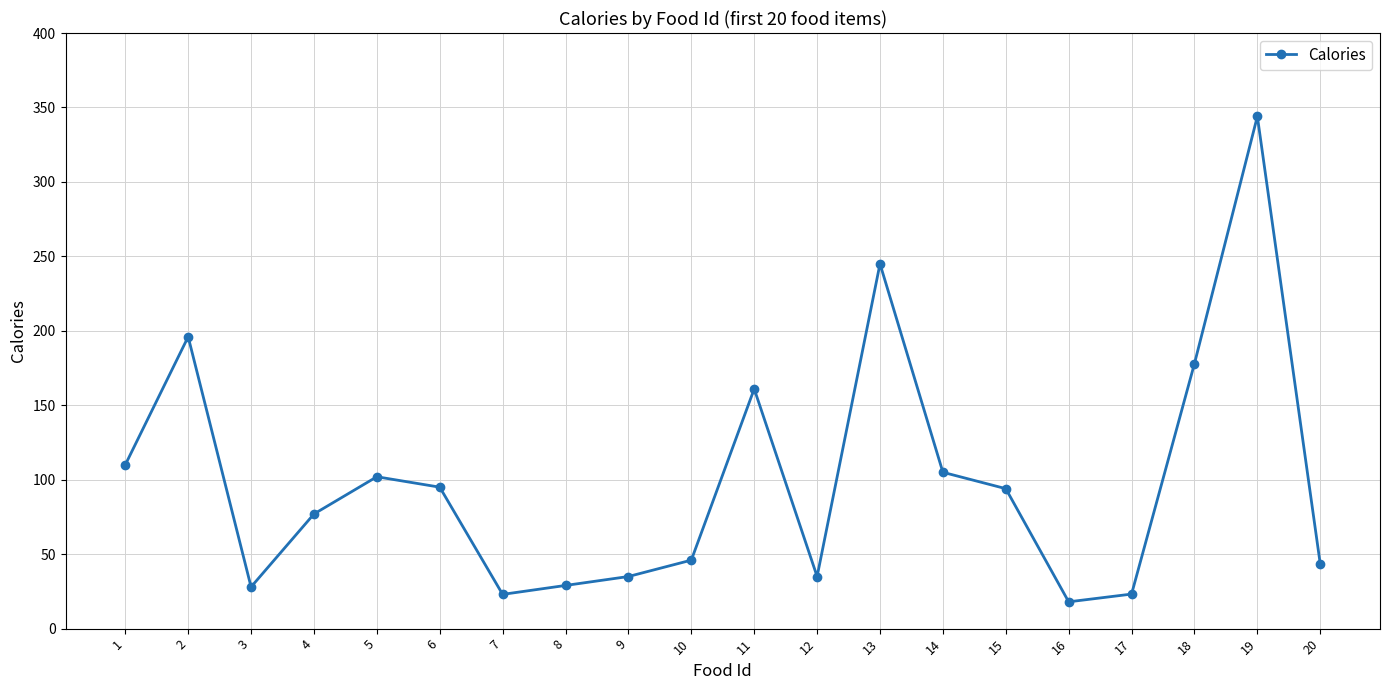

At which category does the data reach its first local valley?

3